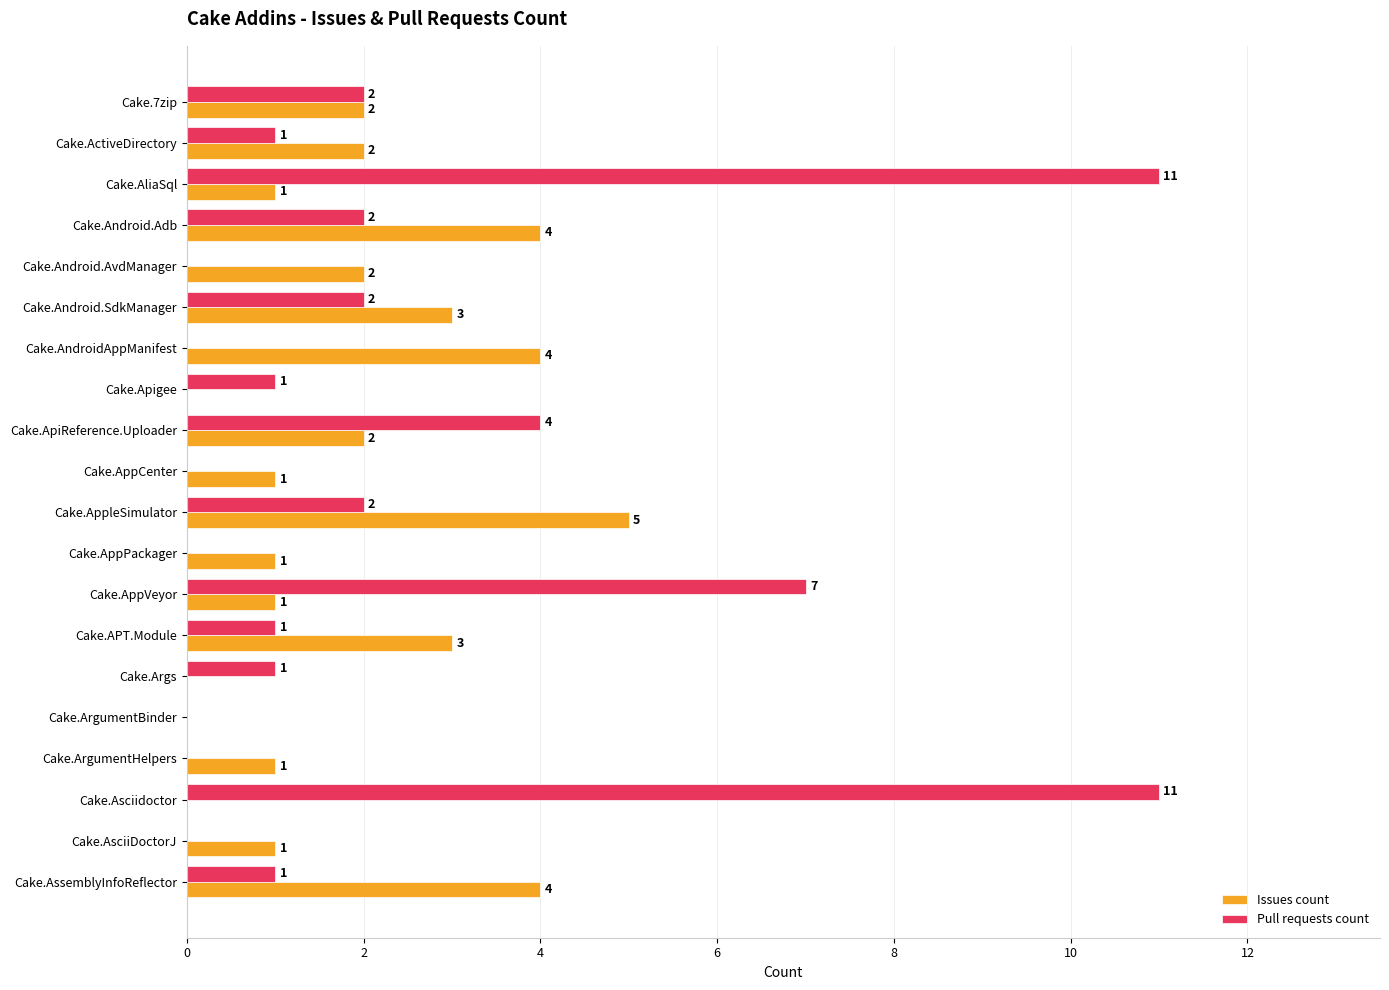

At which category is the sum across all series the highest?

Cake.AliaSql